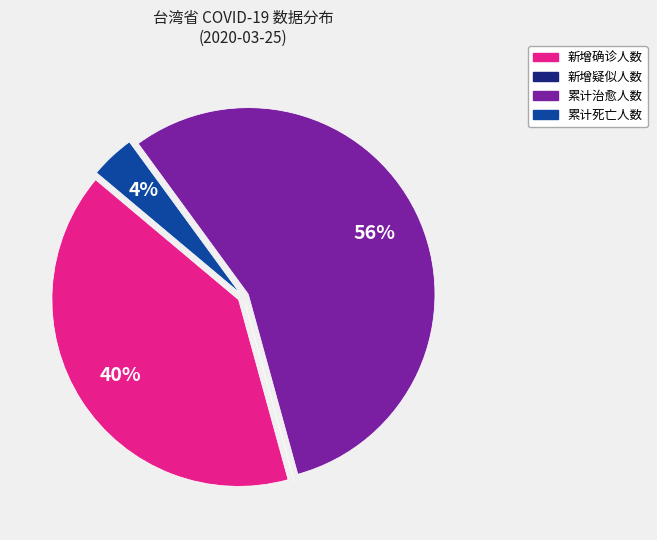

Combined, do 累计治愈人数 and 累计死亡人数 account for over 50%?

Yes